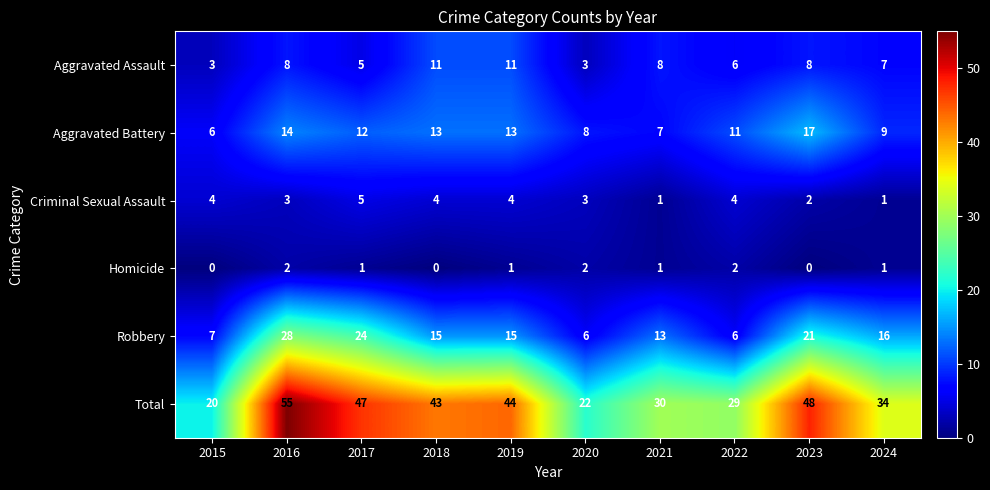

Rank the series by their maximum value, from lowest to highest.

Homicide, Criminal Sexual Assault, Aggravated Assault, Aggravated Battery, Robbery, Total